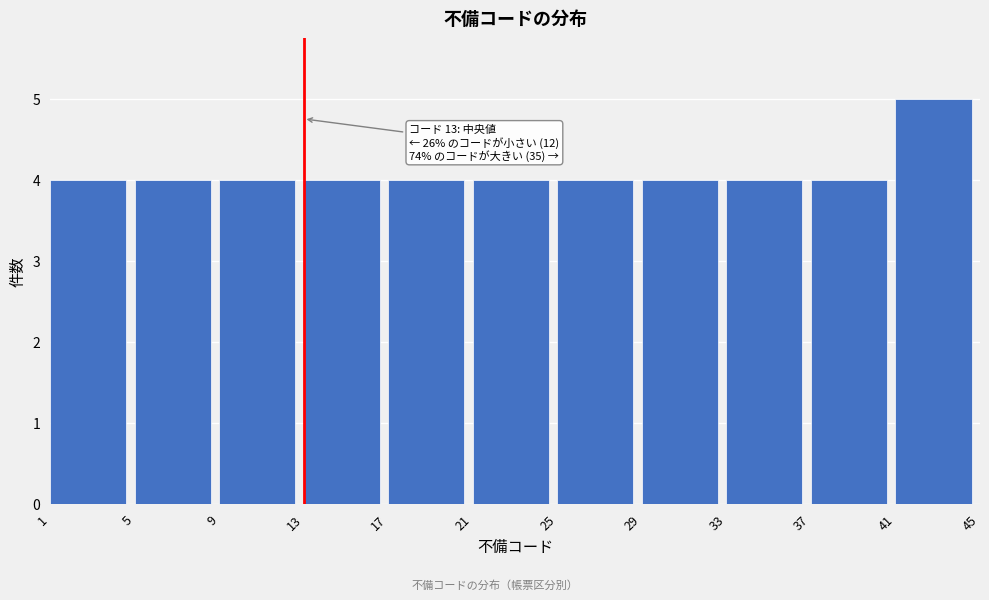

Which range on the x-axis has the tallest bar?

41 to 45